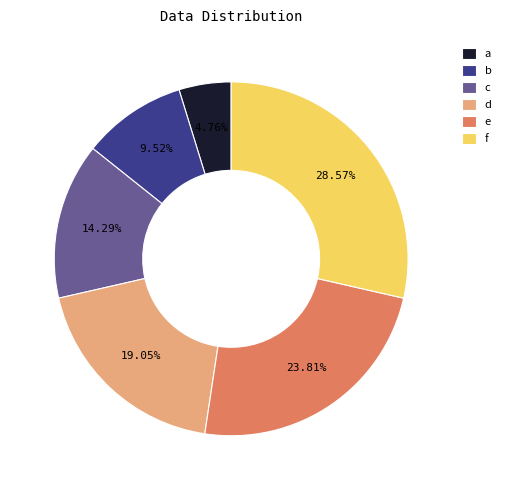

Between c and a, which is larger?

c